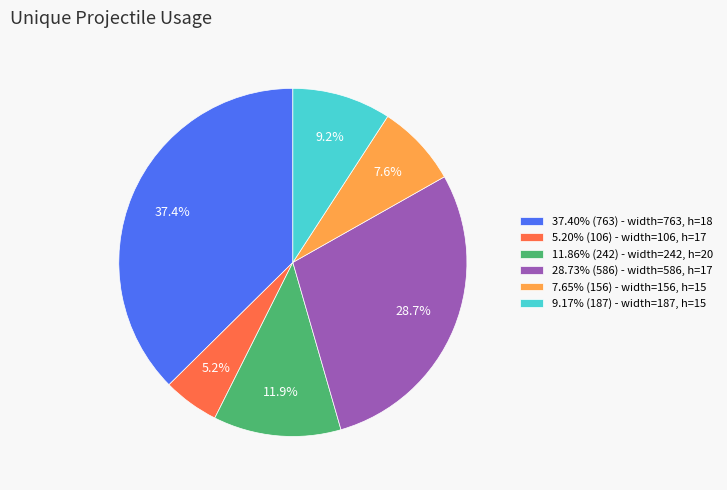

Is there a majority slice in this chart?

No